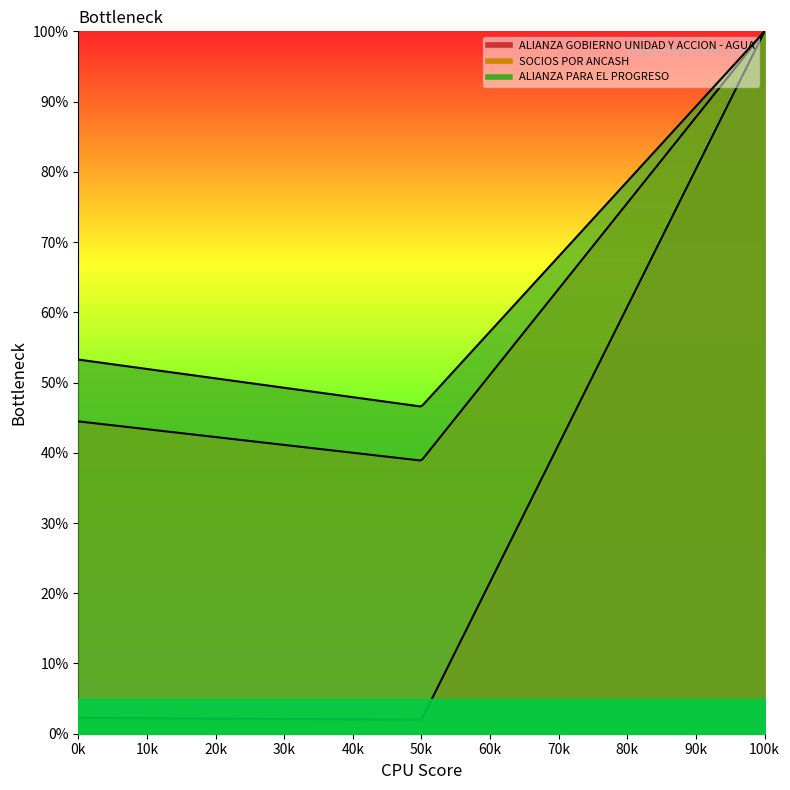

What is the value of the ALIANZA PARA EL PROGRESO point at the 3rd from the left?

100.0